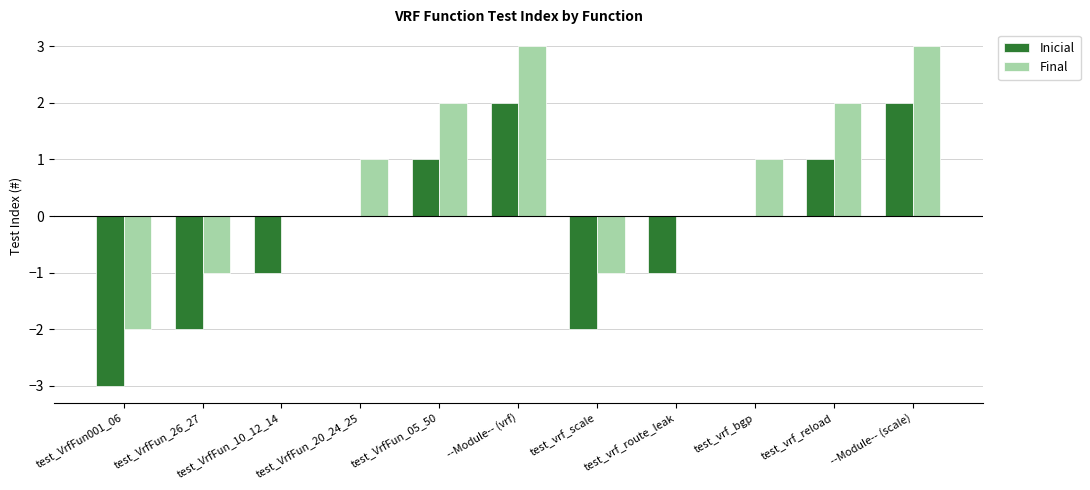

How many Final values are between -1 and 2?

8